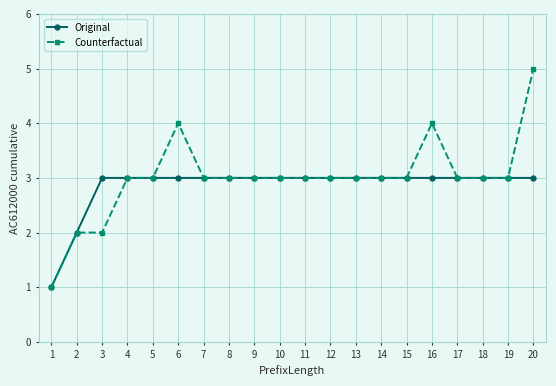

What is the sum of the Counterfactual values at 14 and 9?

6